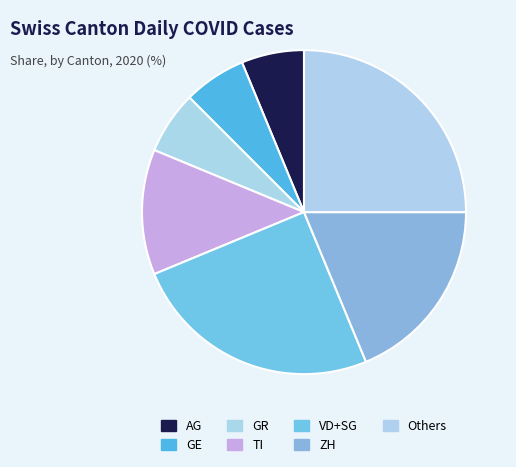

How many slices are in this pie chart?

7